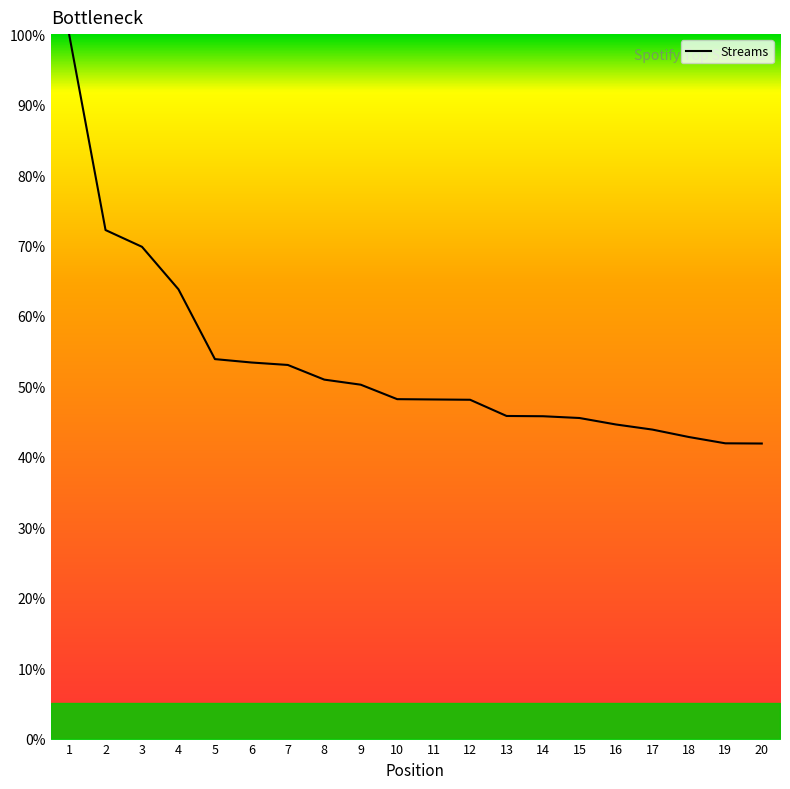

At which label is the value closest to 70?

3